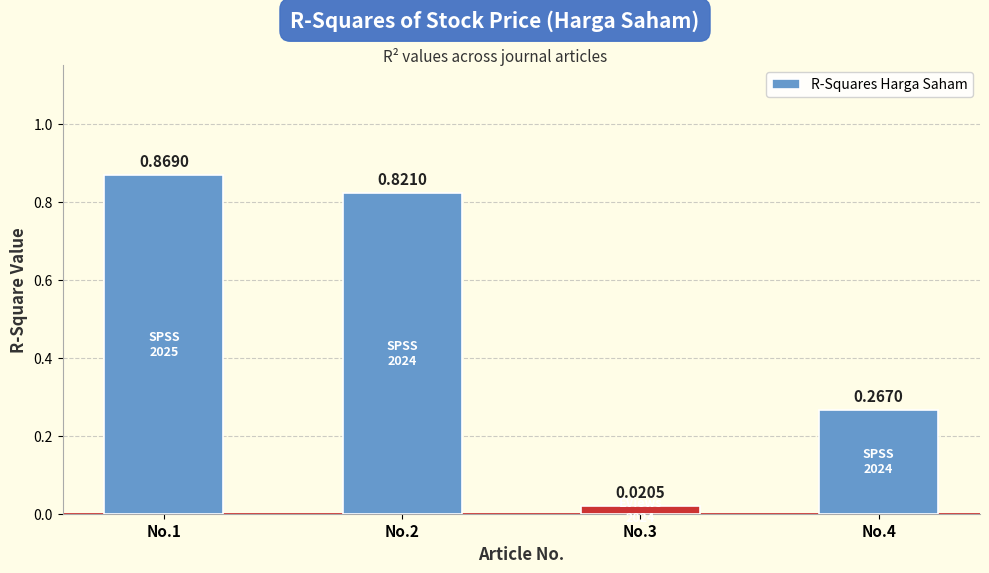

At which category does the chart reach its peak across all series?

No.1